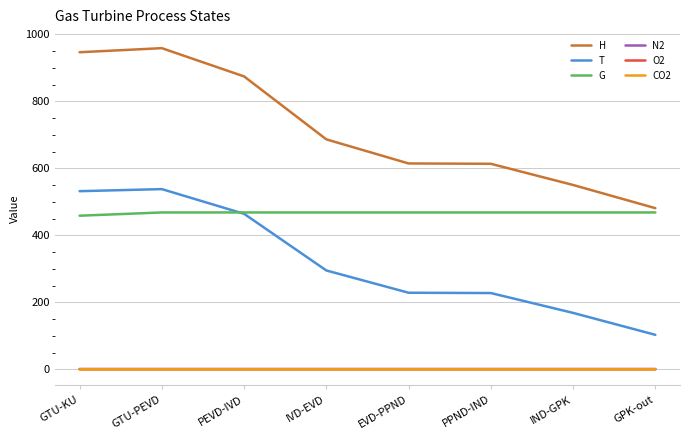

At how many categories does at least one series exceed 537?

7